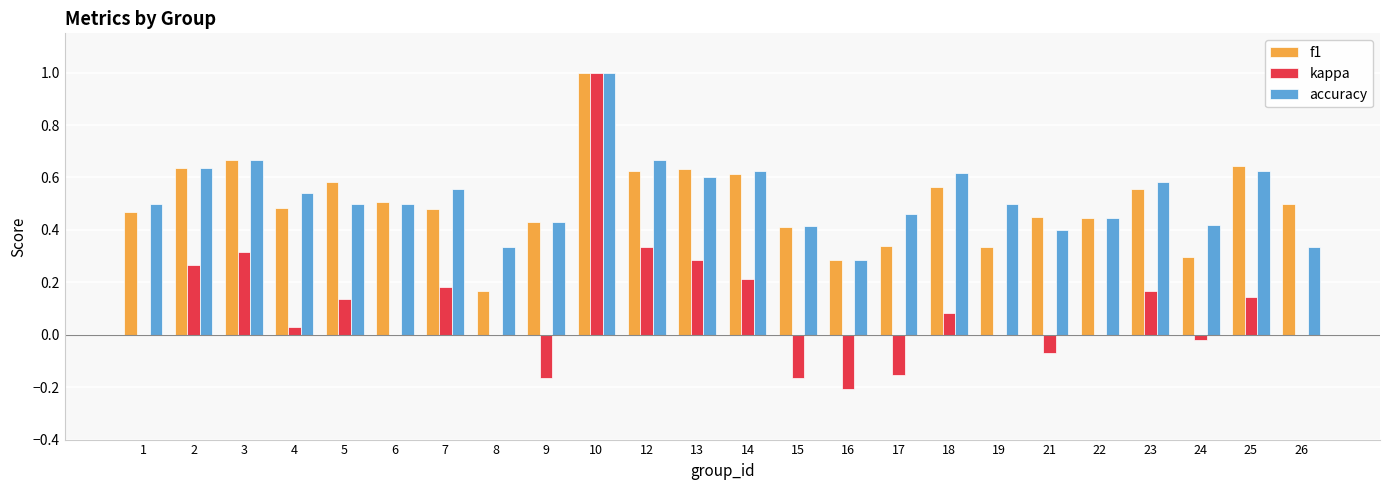

How many distinct data groups are displayed?

3